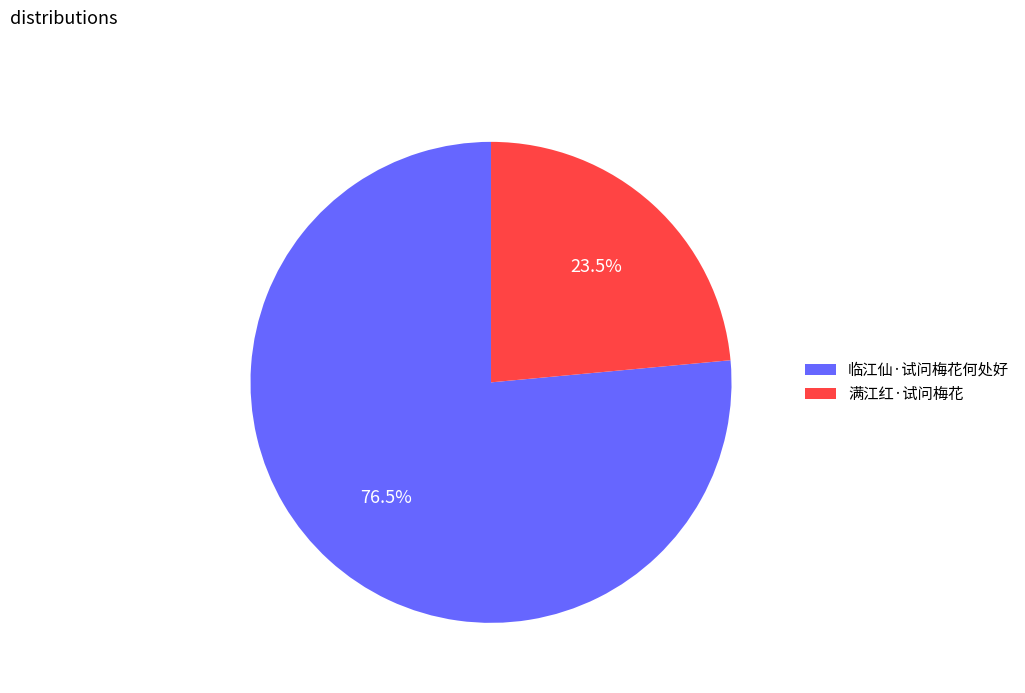

Approximately how many times larger is the value at 满江红·试问梅花 compared to 临江仙·试问梅花何处好?

0.3